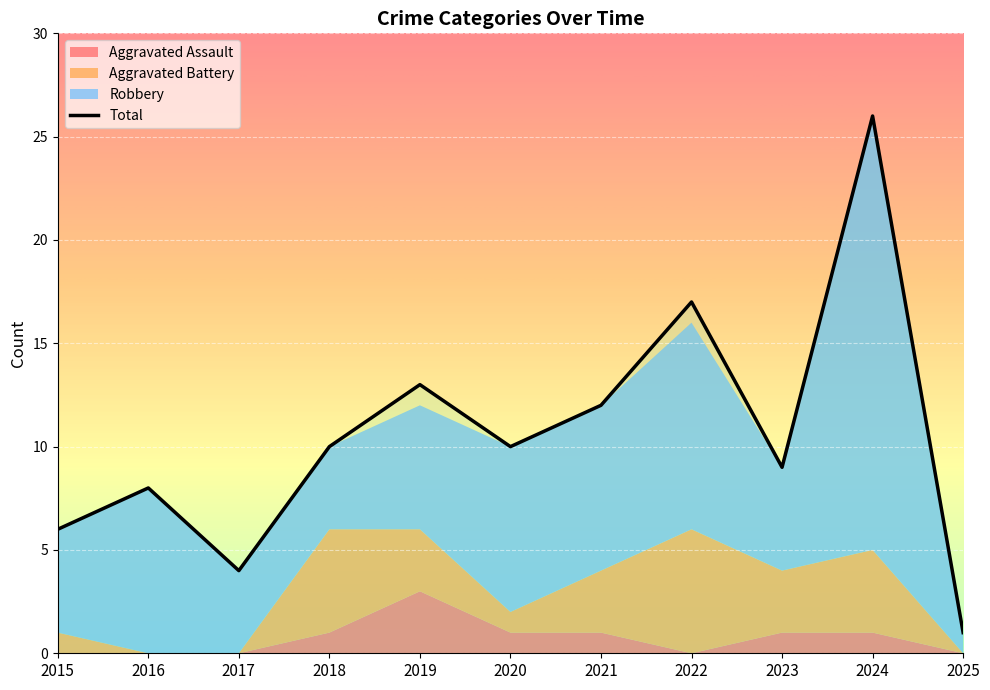

Reading left to right, extract all data points from this chart.

Aggravated Assault: 0	0	0	1	3	1	1	0	1	1	0
Aggravated Battery: 1	0	0	5	3	1	3	6	3	4	0
Robbery: 5	8	4	4	6	8	8	10	5	21	1
Total: 6	8	4	10	13	10	12	17	9	26	1